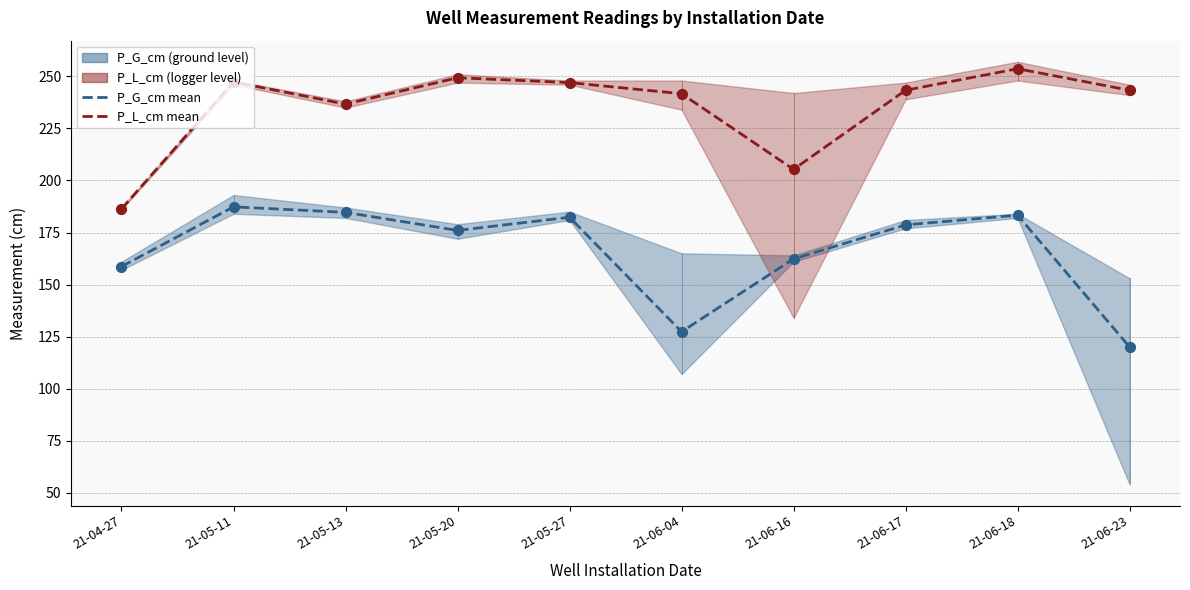

At which category is the sum across all series the highest?

21-06-18